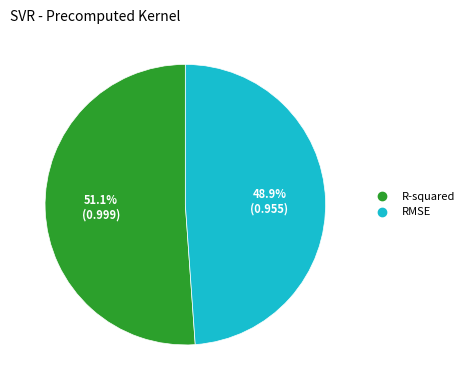

What percentage is the R-squared slice, to the nearest percent?

51%